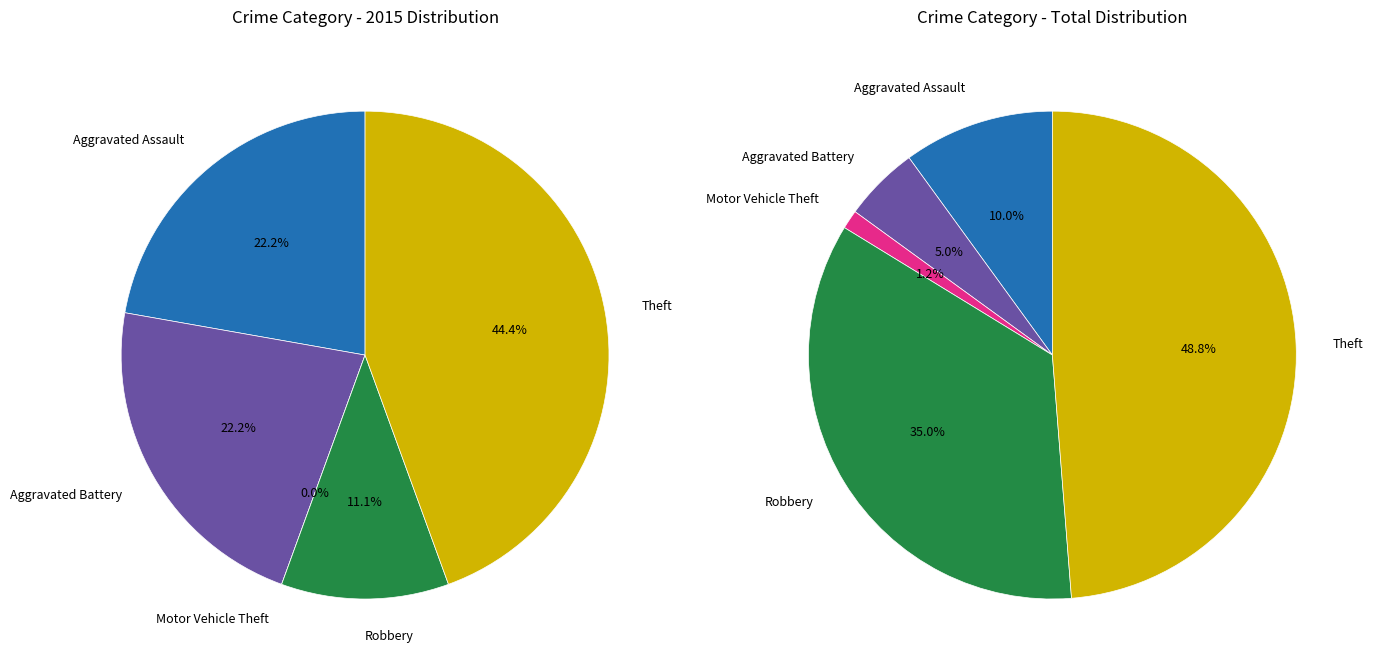

Which series changed the most between Motor Vehicle Theft and Theft?

values_total